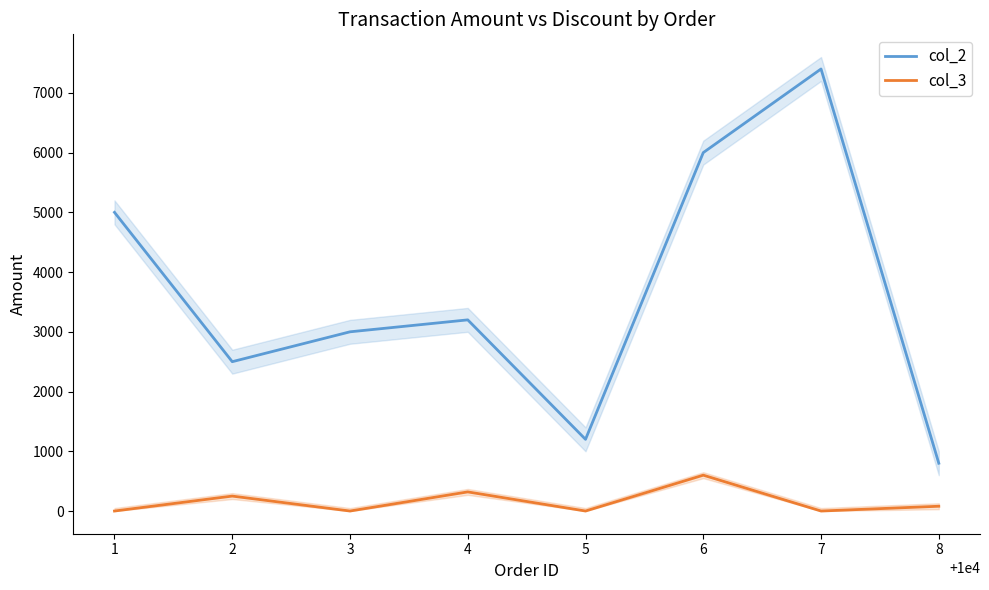

Where does the col_3 series first go above 80?

2